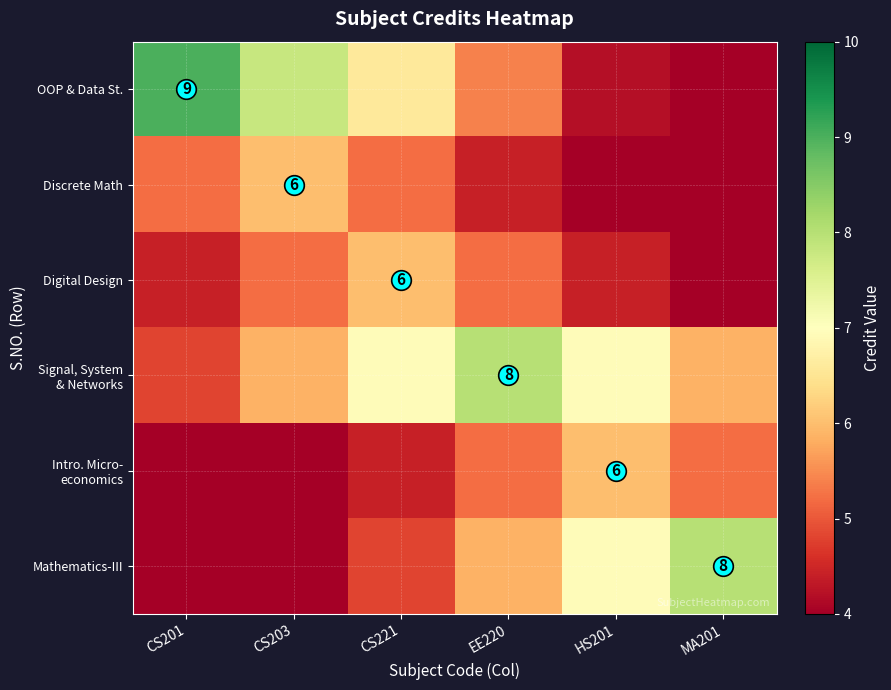

What is the sum of all Digital Design values?

28.8